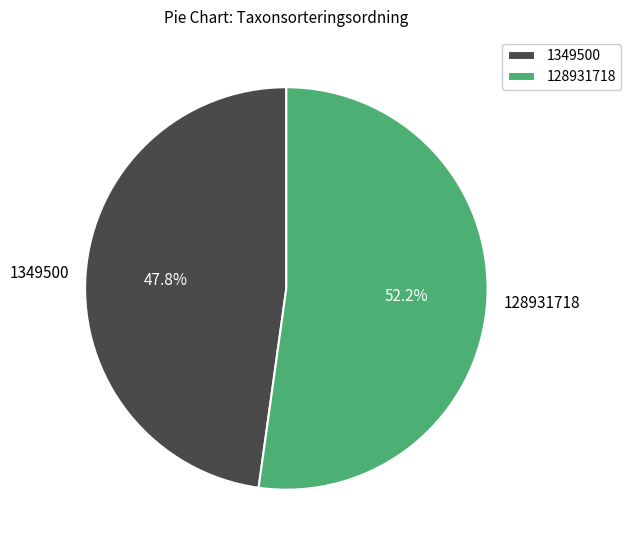

Is it true that 128931718 is 52% of the pie?

True